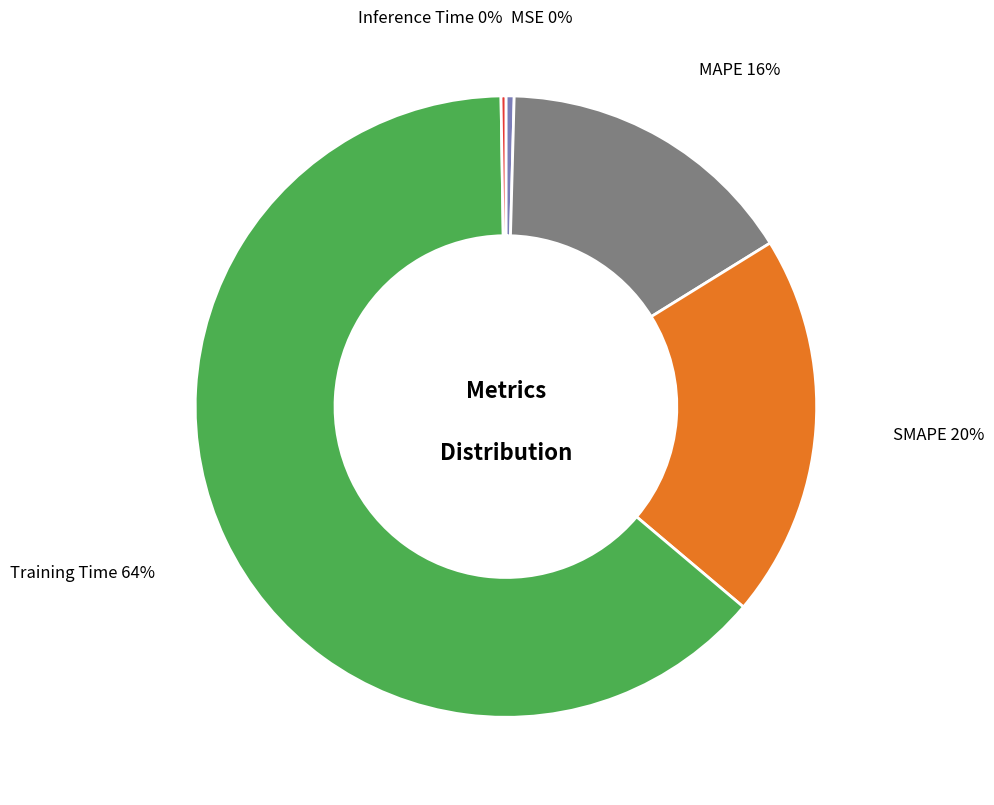

Does Training Time account for over 50% of the chart?

Yes